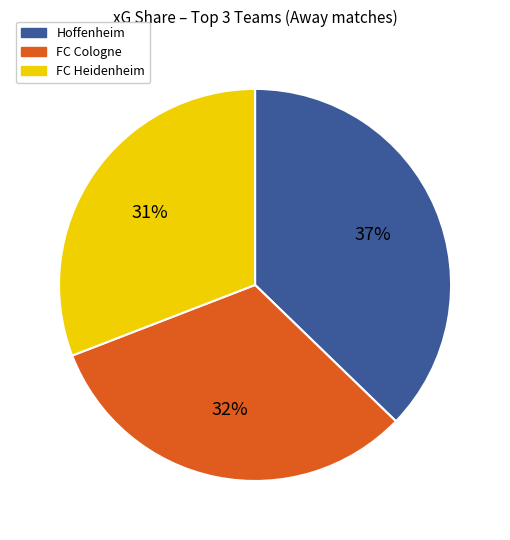

To the nearest percent, what is the average slice percentage?

33%